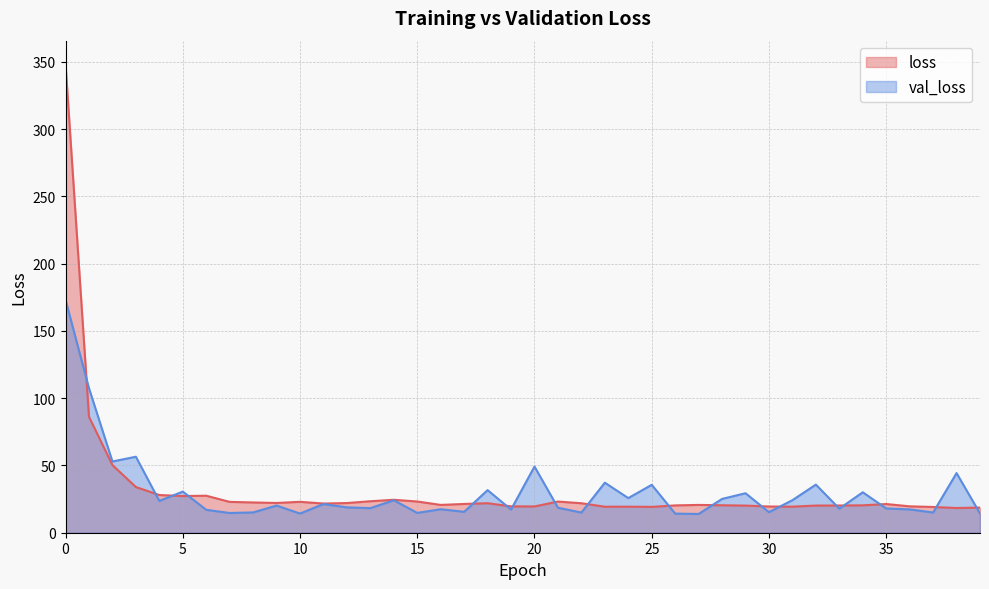

What is the minimum value for loss?

18.4